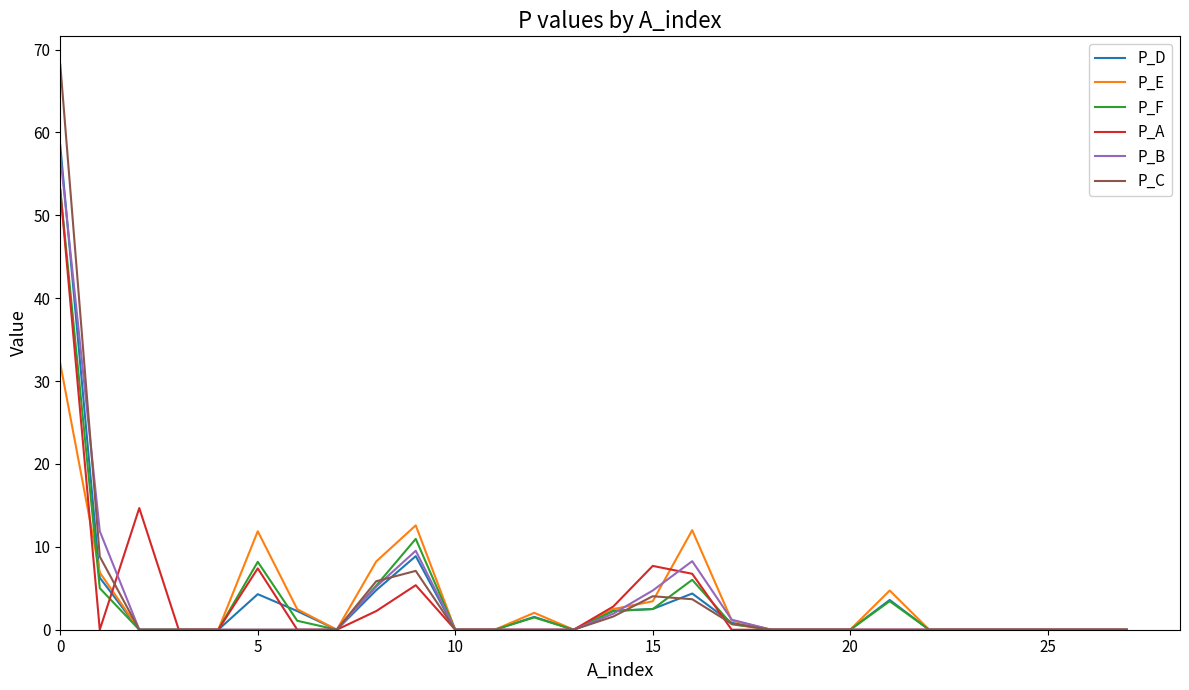

What is the maximum value shown in the chart?

68.2